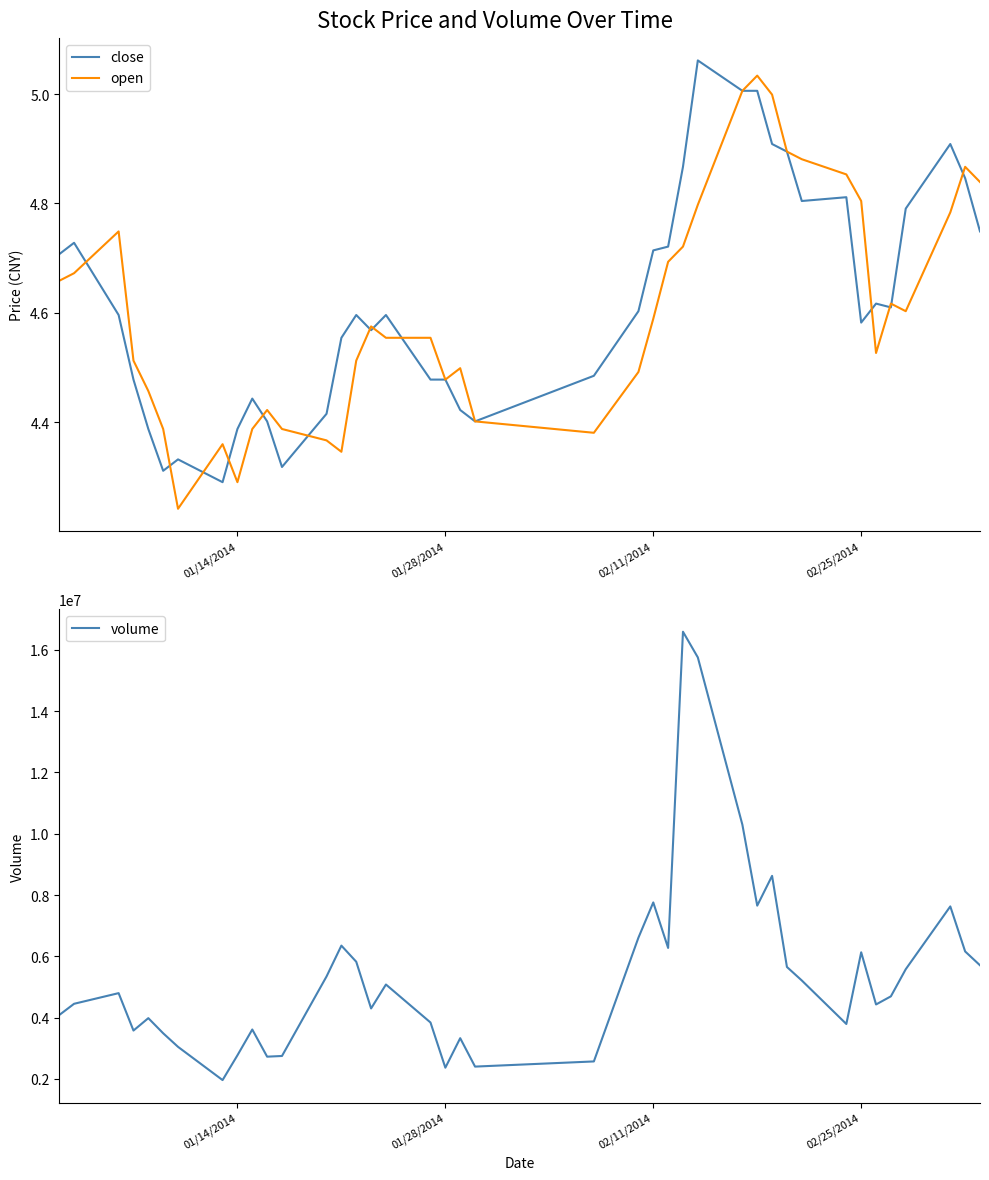

Does the chart display data point markers on the line(s)?

No